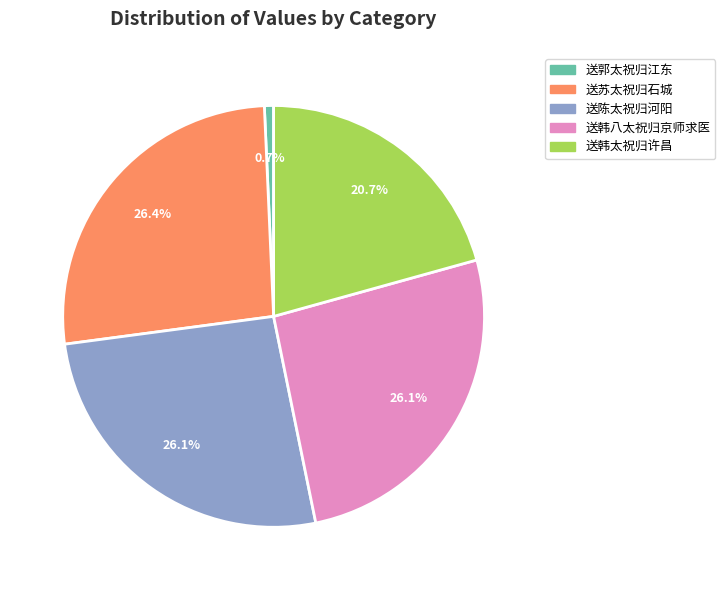

How many segments does this pie chart have?

5